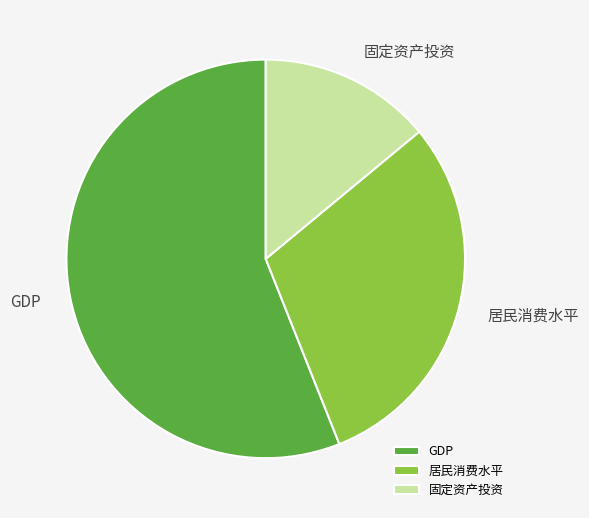

Is the sum of 居民消费水平 and GDP greater than half?

Yes